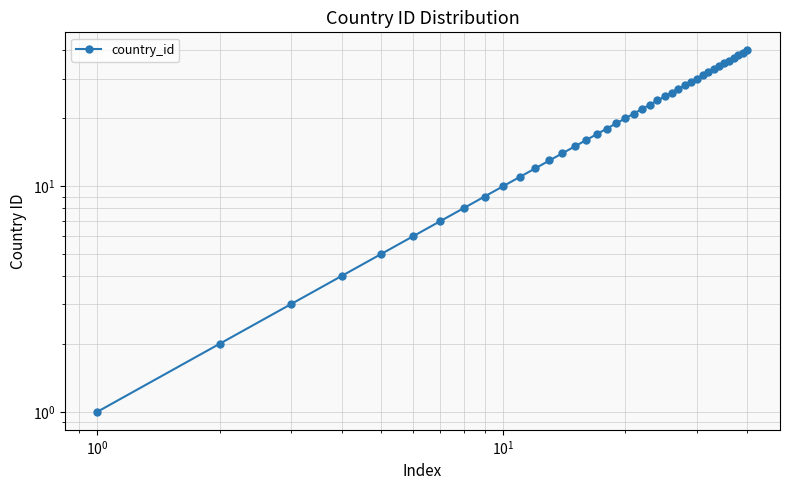

How many lines are shown in the chart?

1